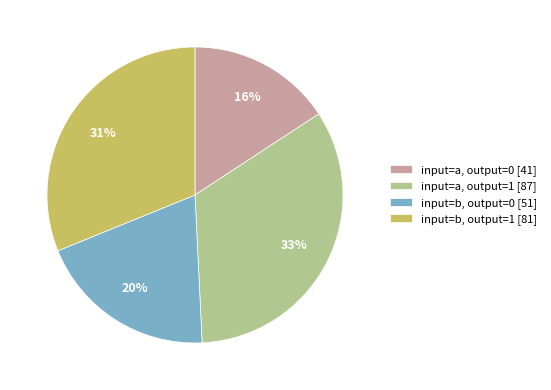

Does input=b, output=1 account for over 50% of the chart?

No